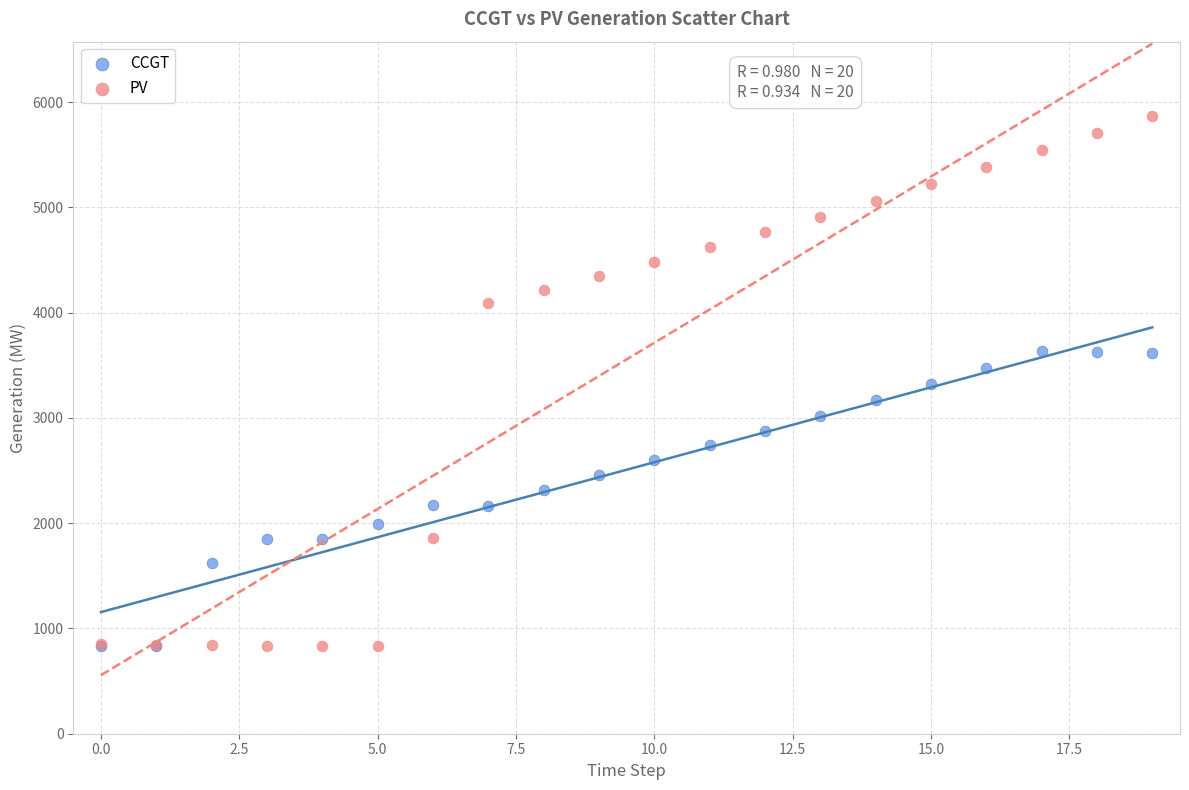

What are all the series names shown in the legend?

CCGT, PV